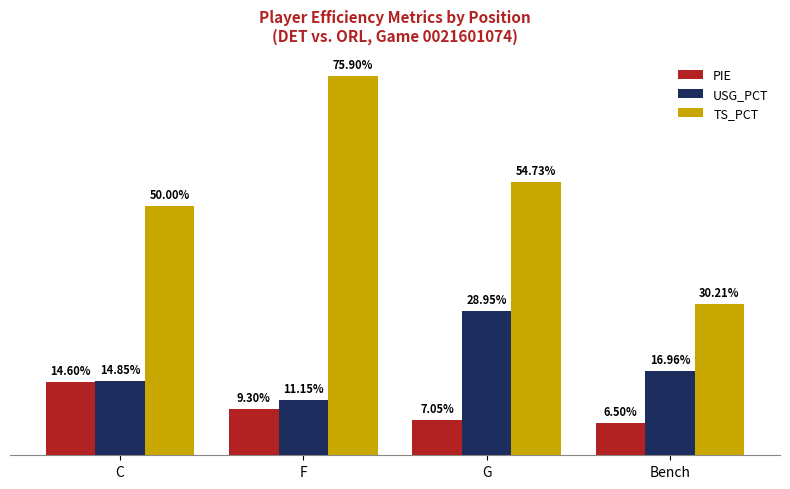

List the labels in order of USG_PCT value, largest first.

G, Bench, C, F